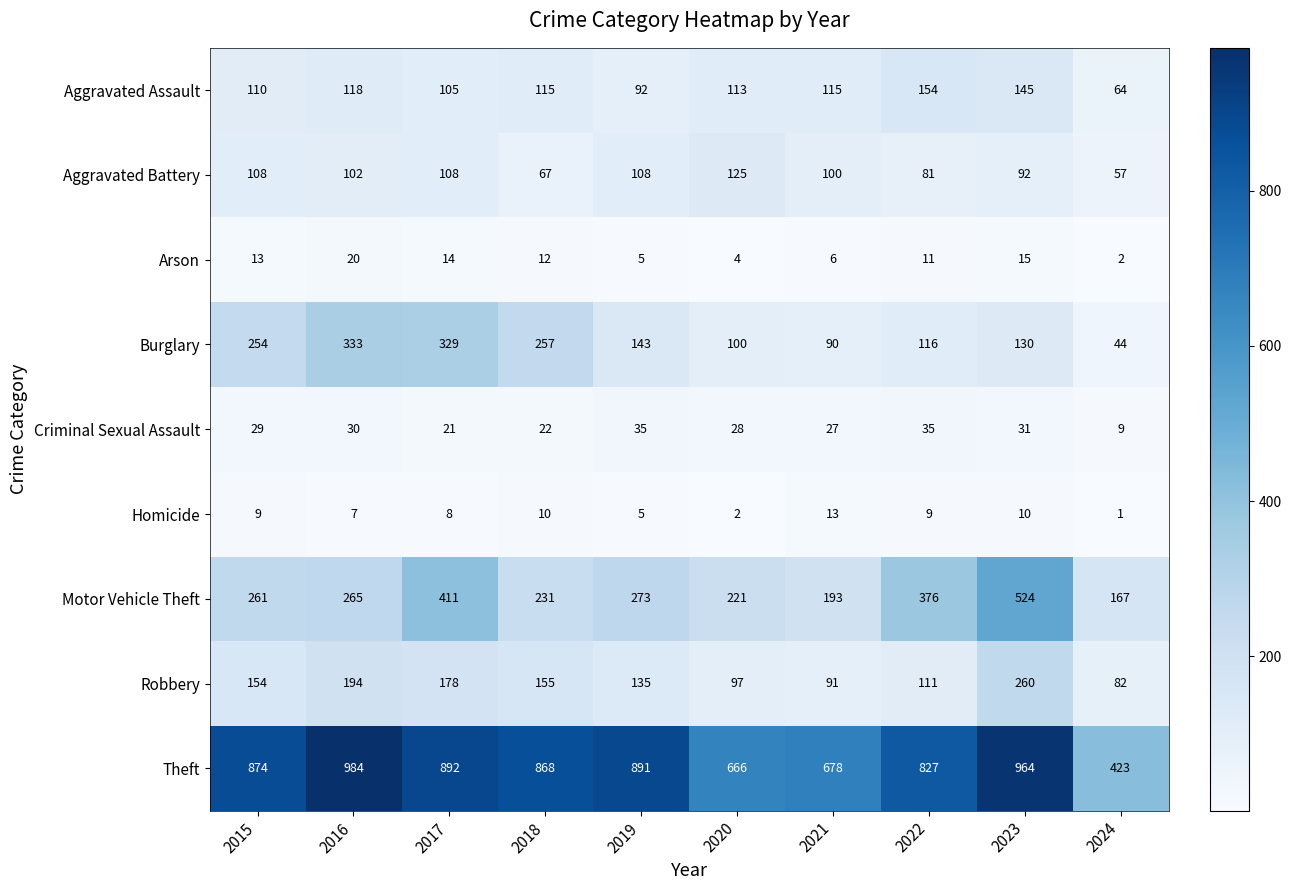

What is the difference between the second highest and second lowest values in the Homicide series?

8